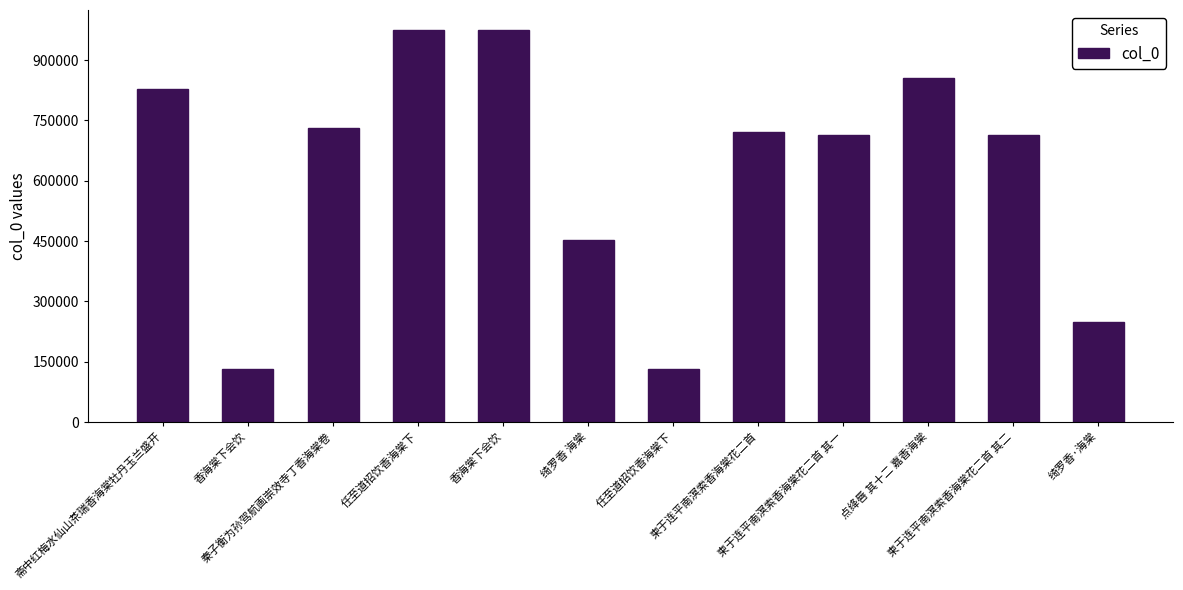

What is the sum of the values at 点绛唇 其十二 嘉香海棠 and 任至道招饮香海棠下?

1830505